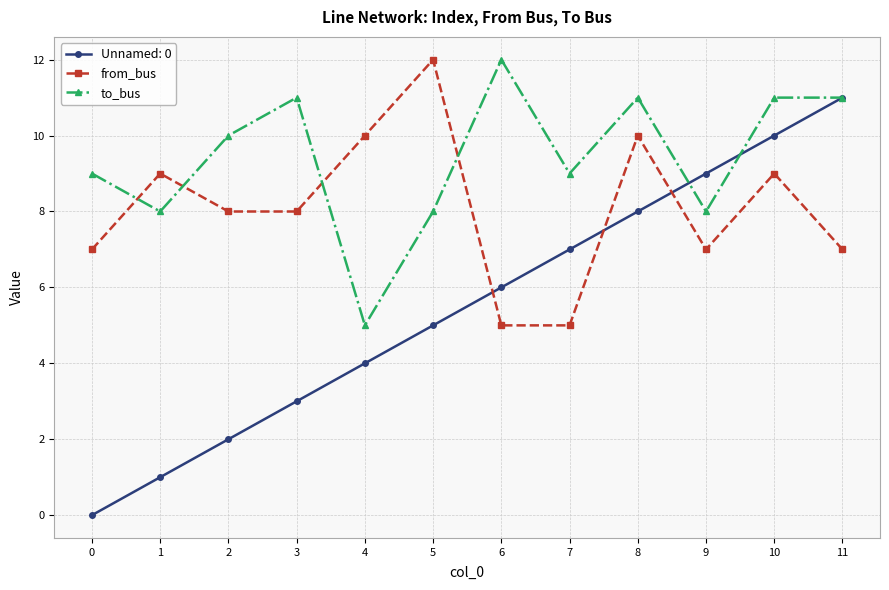

How many times do to_bus and from_bus cross each other?

4